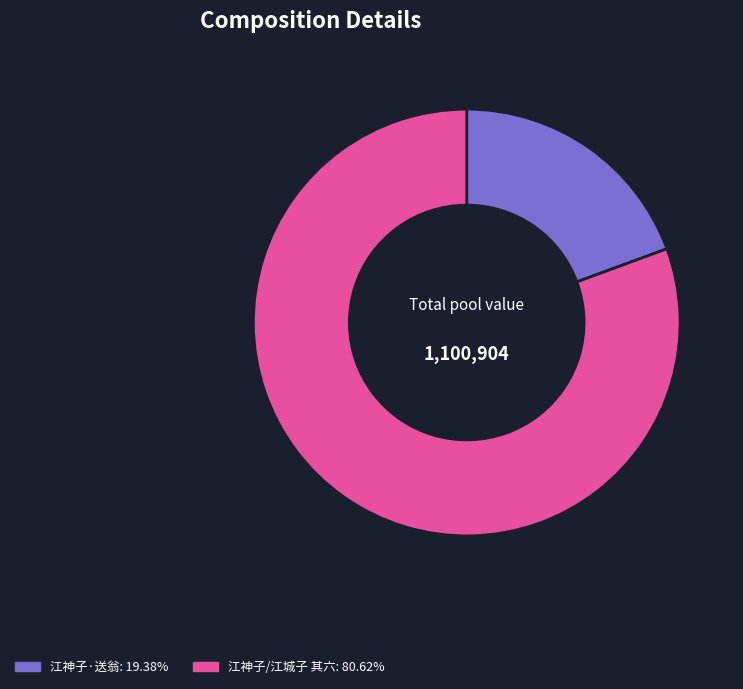

Does any single category account for the majority?

Yes